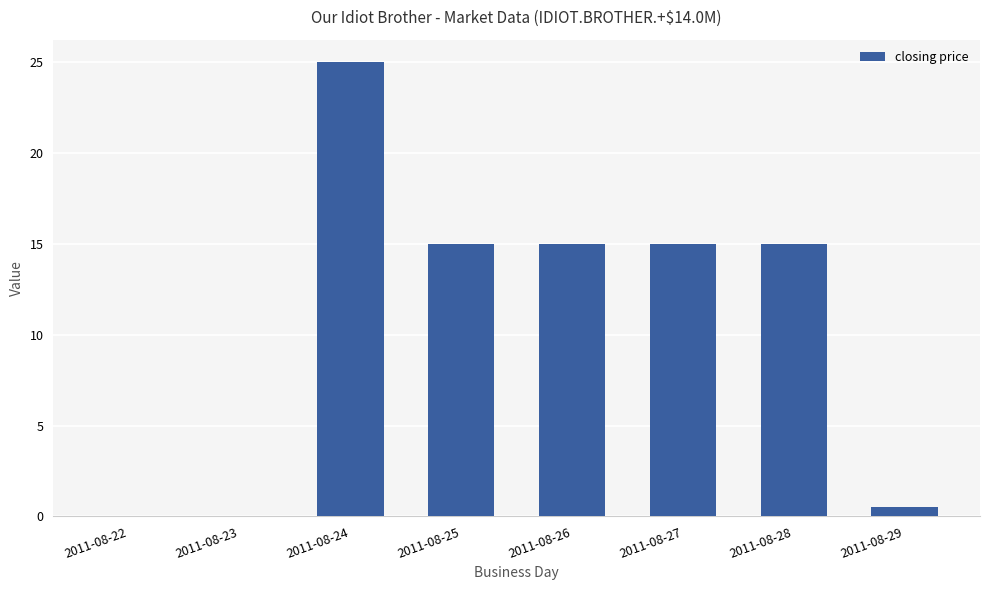

What is the change in value from 2011-08-23 to 2011-08-28?

+15.0